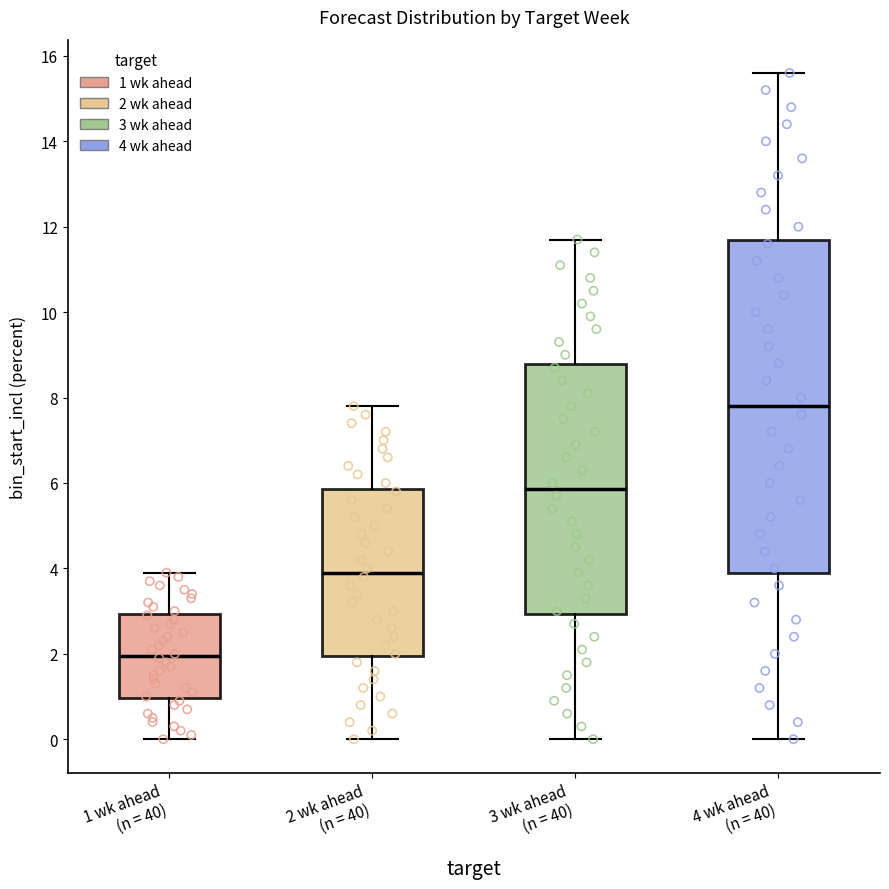

Which box has the highest median line?

4 wk ahead (n = 40)